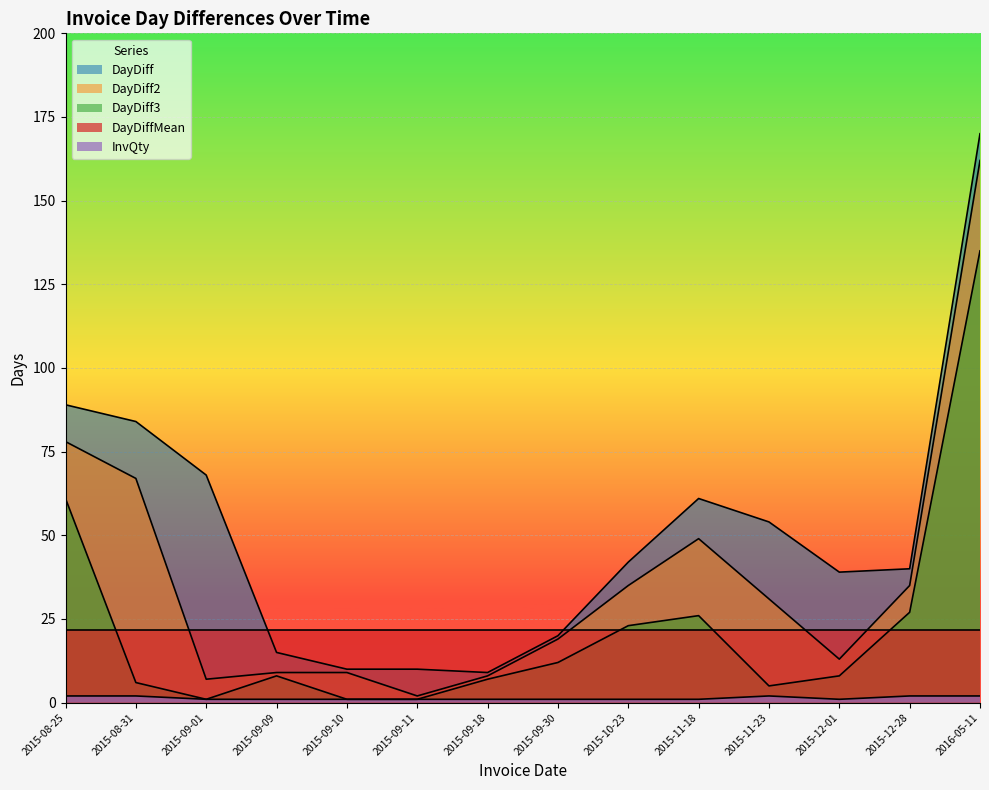

At which label is DayDiff closest to 89?

2015-08-25